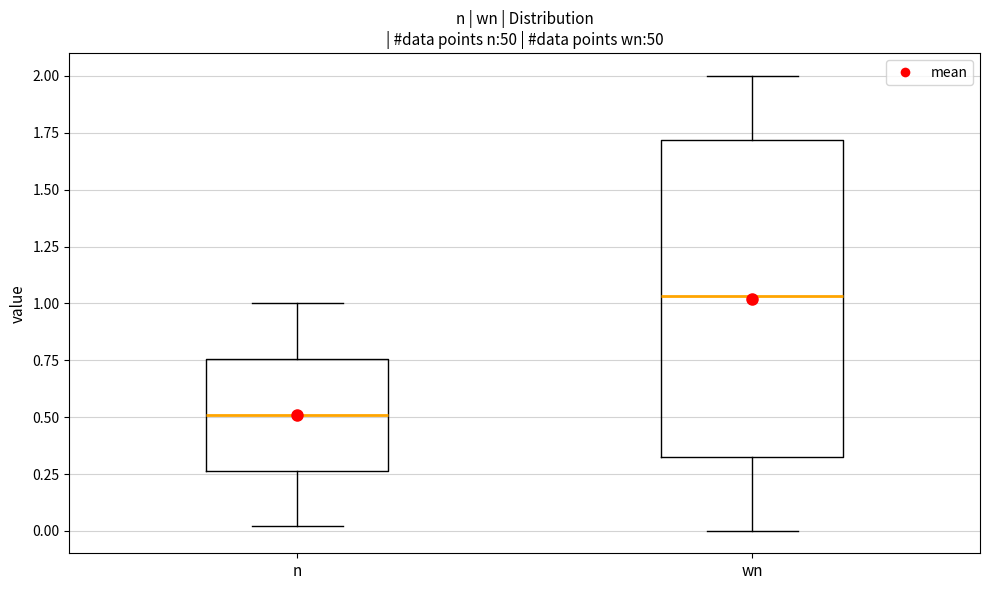

Which box's median line is the highest?

wn